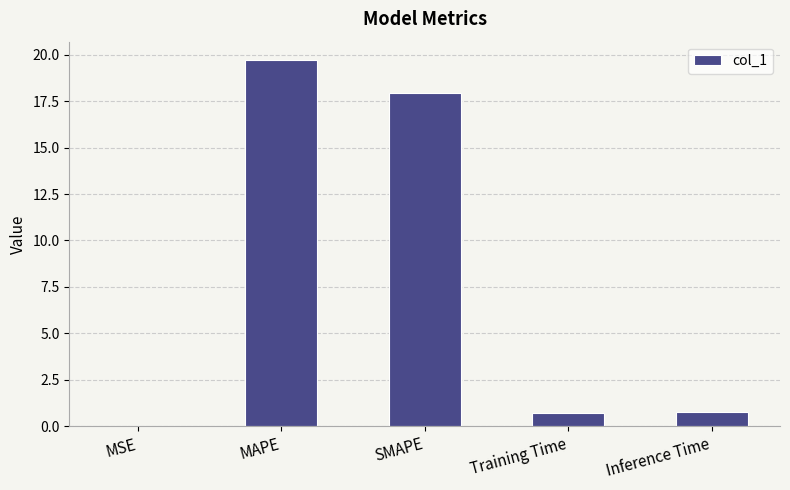

At which category does the chart reach its peak across all series?

MAPE